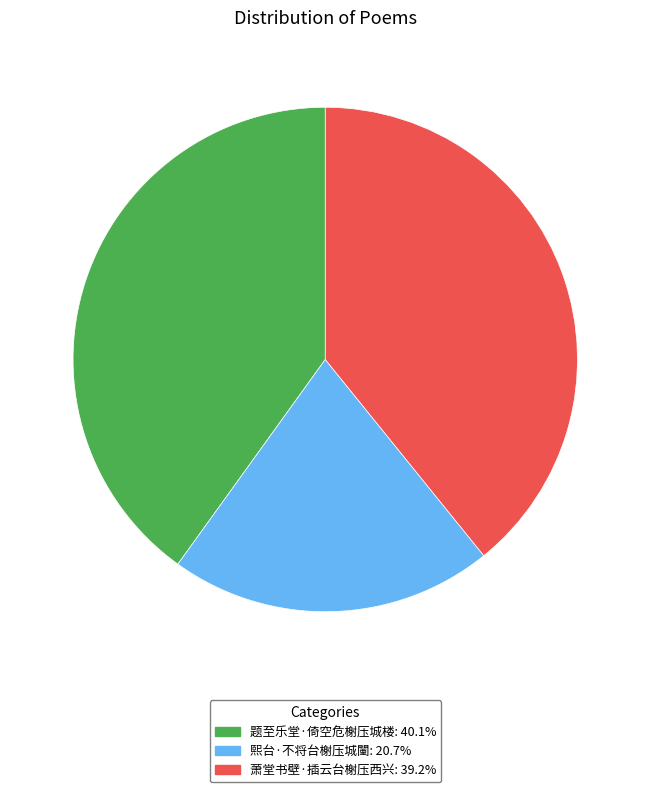

Approximately how many times larger is the value at 熙台·不将台榭压城闉 compared to 萧堂书壁·插云台榭压西兴?

0.5